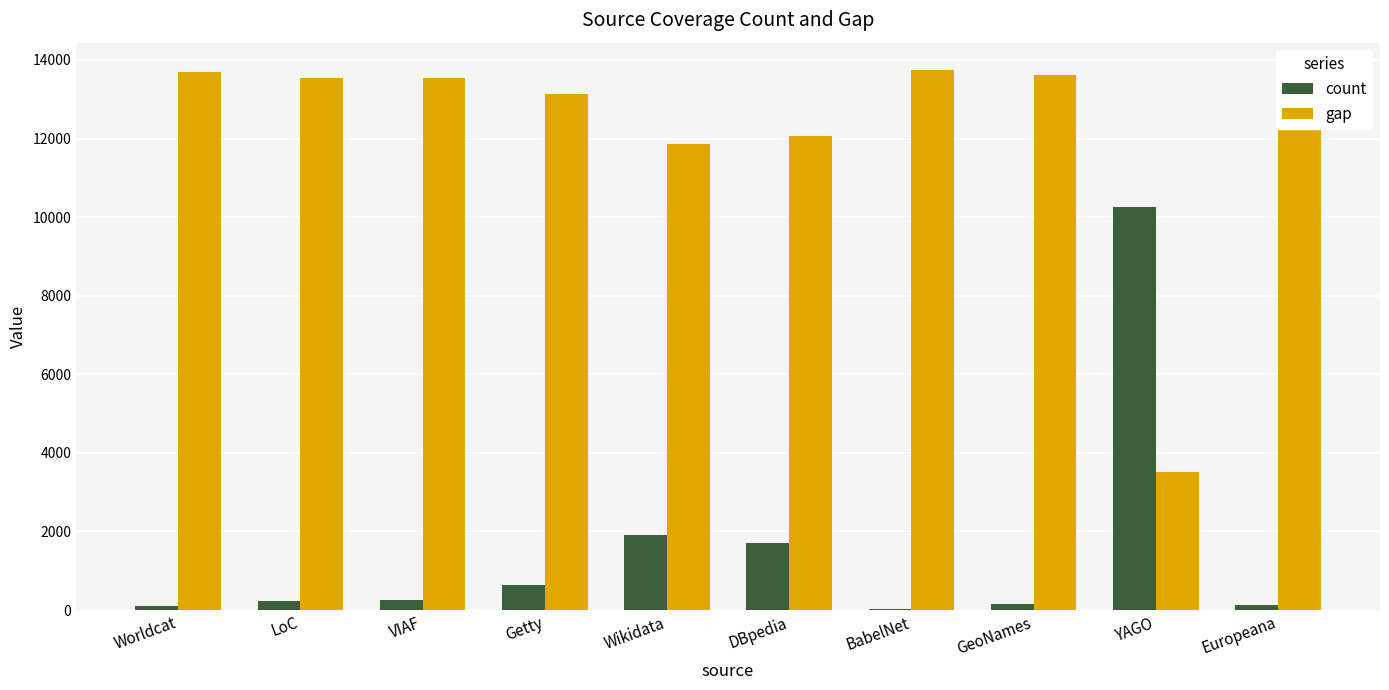

What is the greatest value displayed?

13753